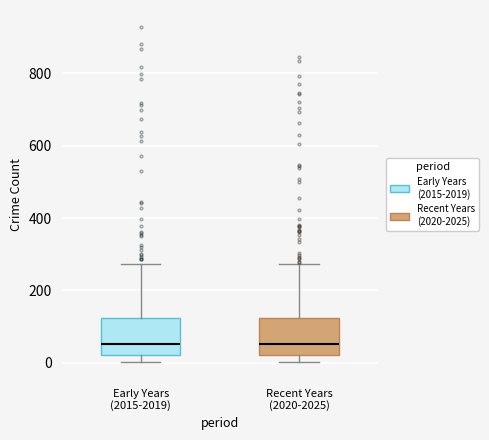

Reading left to right, transcribe this box plot: for each box, give where its median line is, the range the box spans, and where its two whiskers end, as read against the y-axis. The values are not printed on the chart, so give them approximately, as read against the axis.

Early Years (2015-2019): median 60, box 20 to 120, whiskers 0 to 280
Recent Years (2020-2025): median 60, box 20 to 120, whiskers 0 to 280